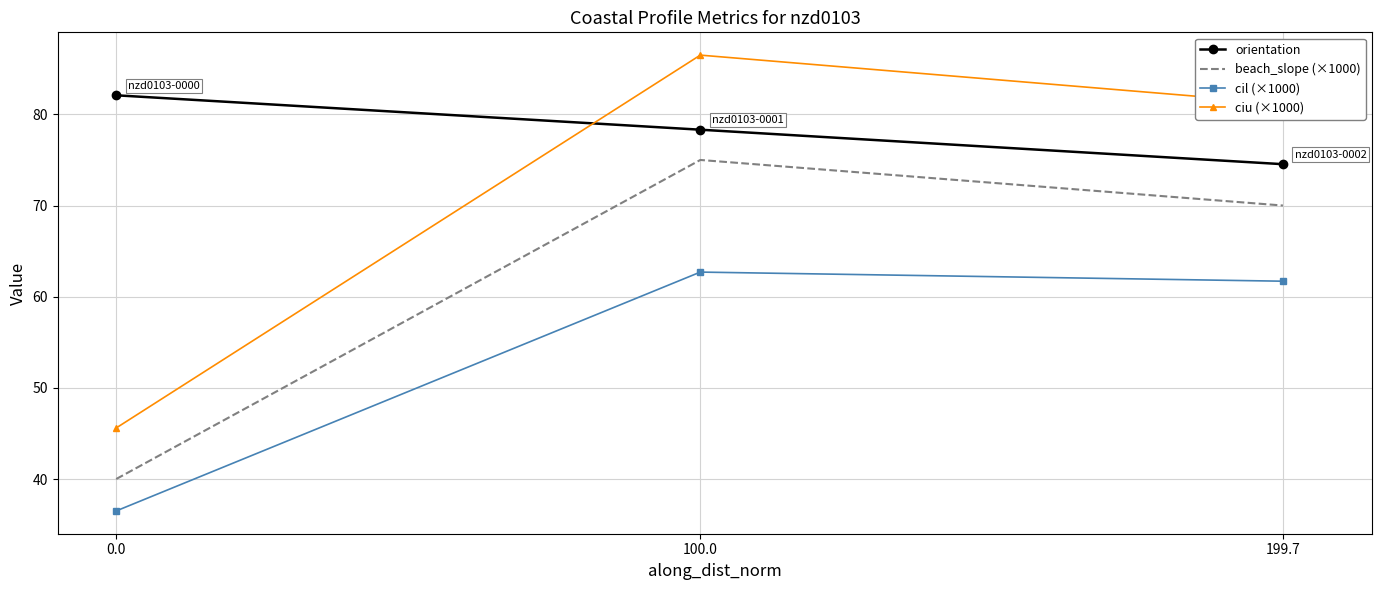

List the labels in order of beach_slope (×1000) value, largest first.

100.0, 199.7, 0.0